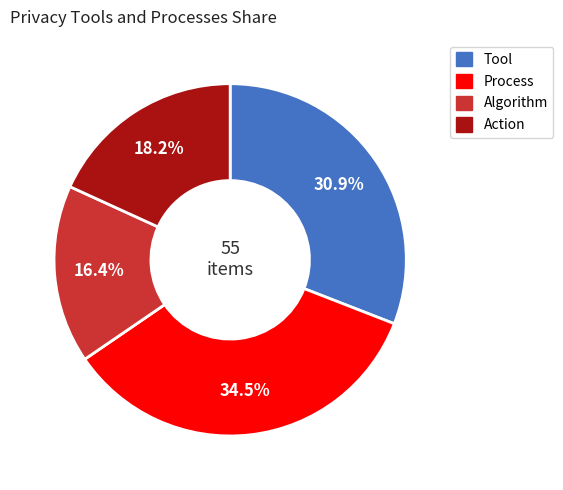

Count the number of slices in the pie.

4